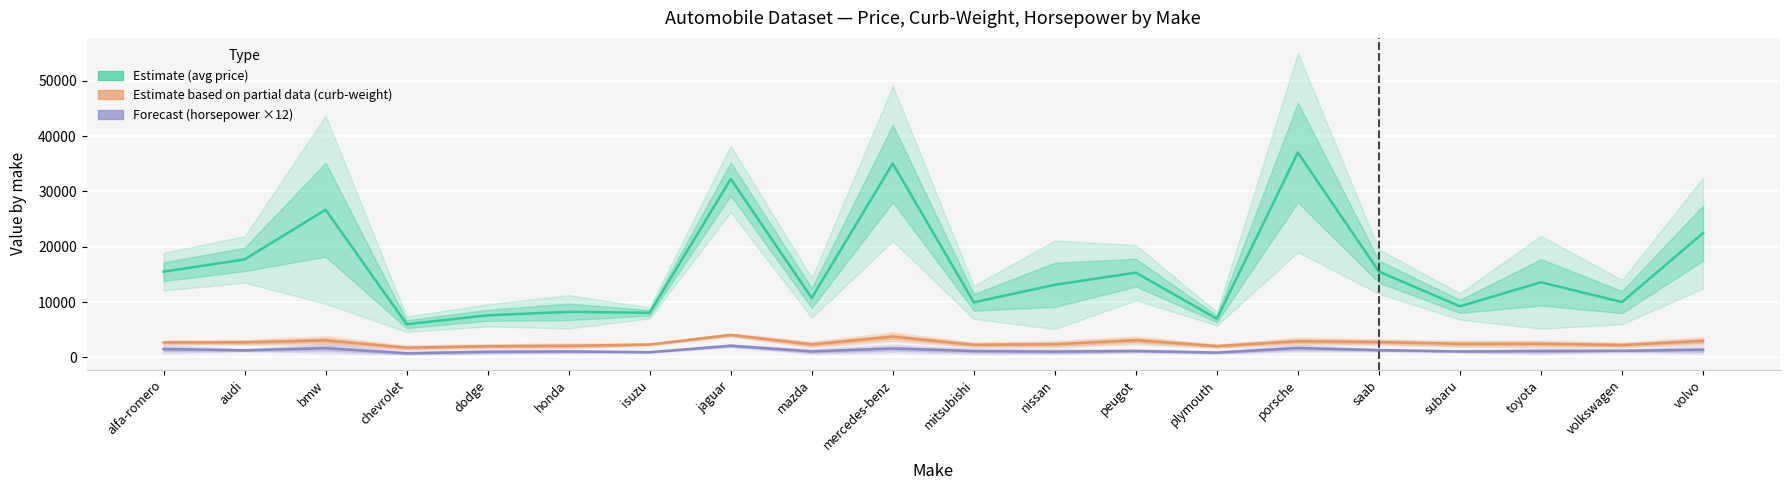

How many interior local peaks does the Estimate based on partial data (curb-weight) series have?

6